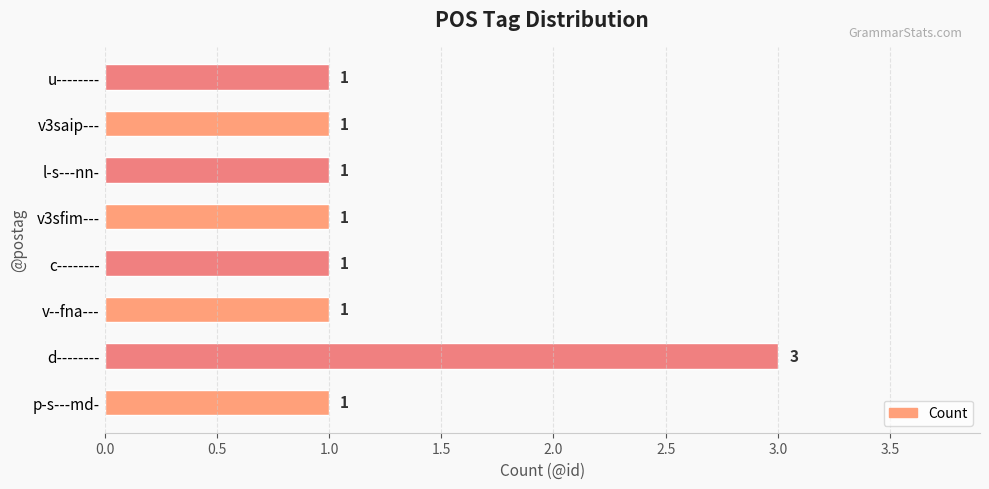

The chart shows a value of 1 at v--fna---. True or false?

True